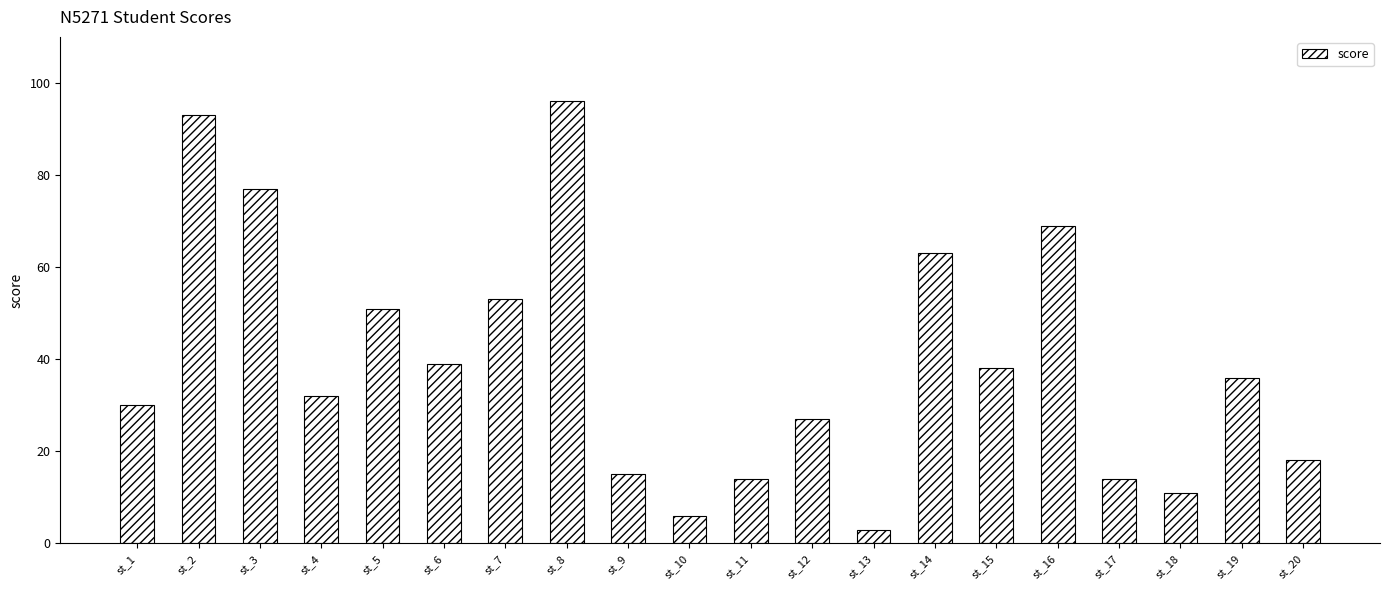

The chart shows a value of 96 at st_8. True or false?

True